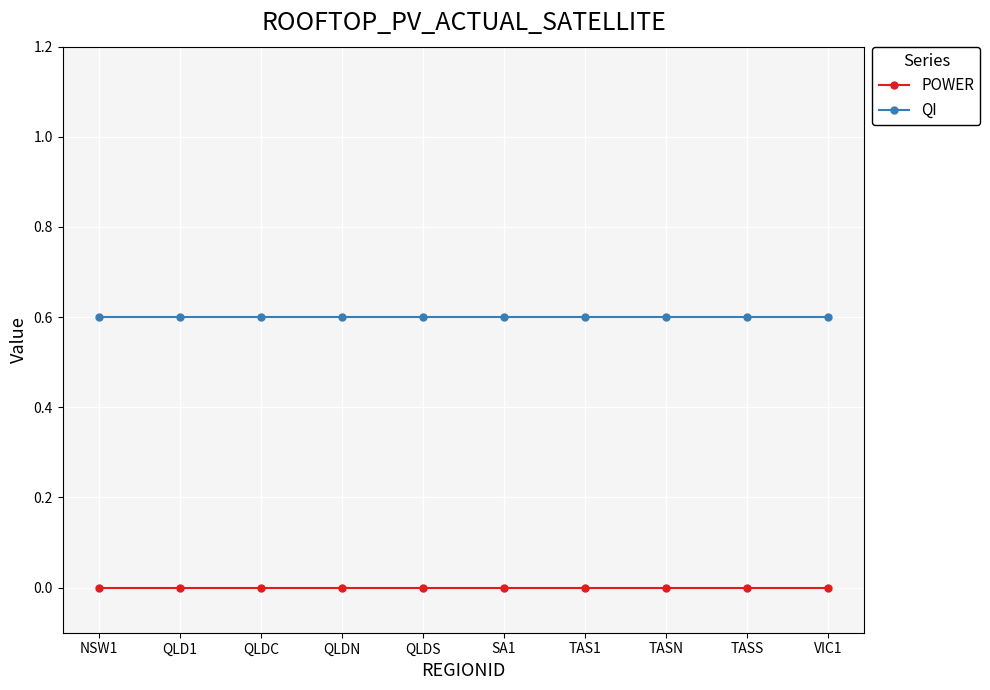

What is the greatest value displayed?

0.6